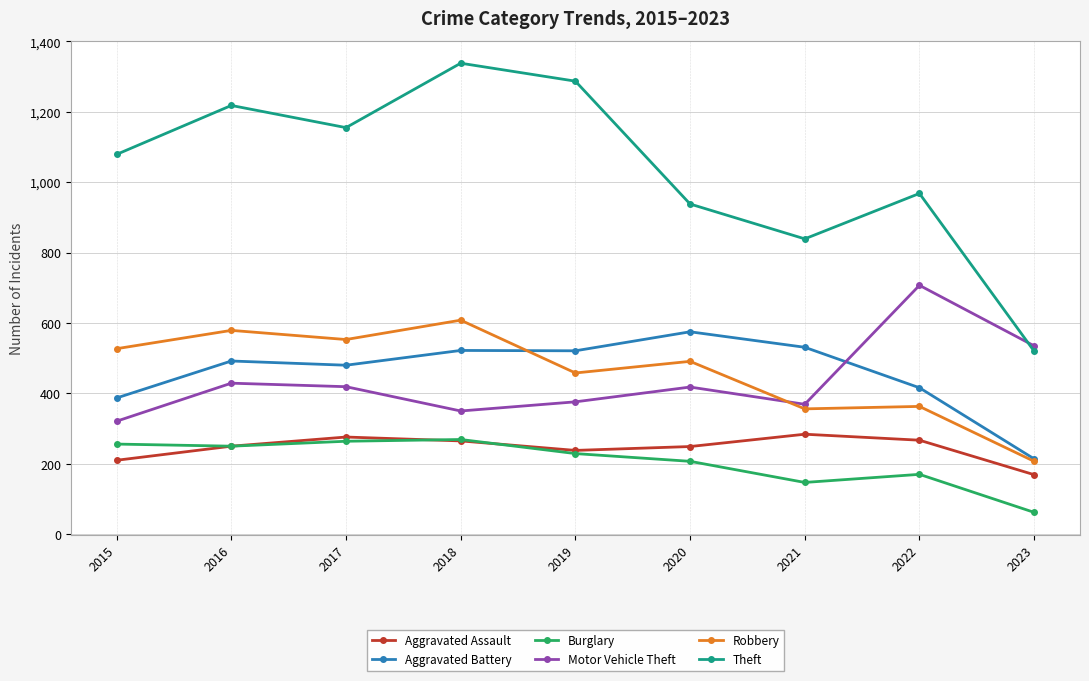

Rank the categories by Theft value from lowest to highest.

2023, 2021, 2020, 2022, 2015, 2017, 2016, 2019, 2018